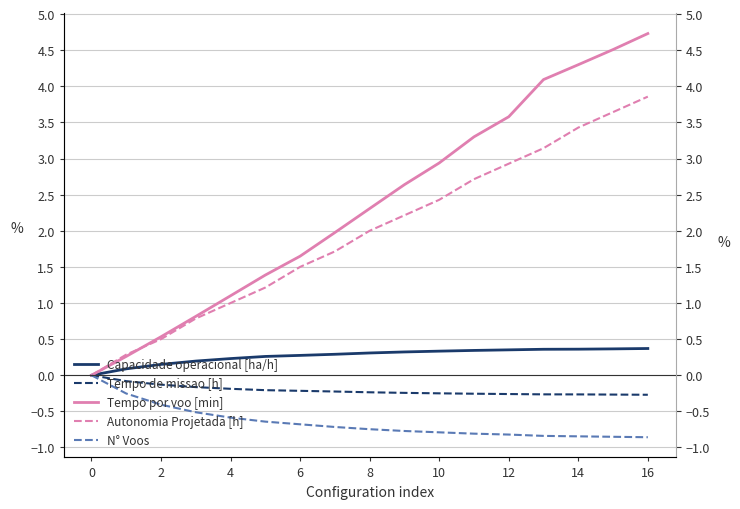

Is the value of N° Voos at 16 greater than the value of Tempo de missao [h] at 16?

No